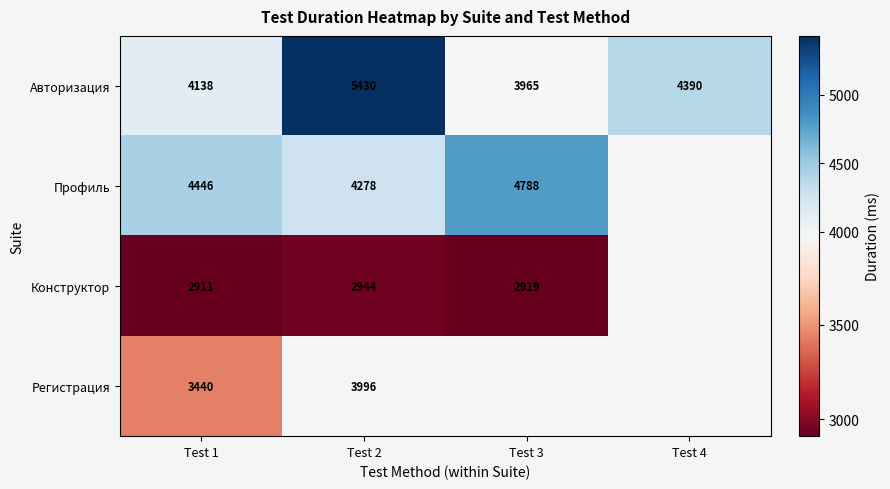

What is the difference between the highest and lowest values at Test 2?

2486